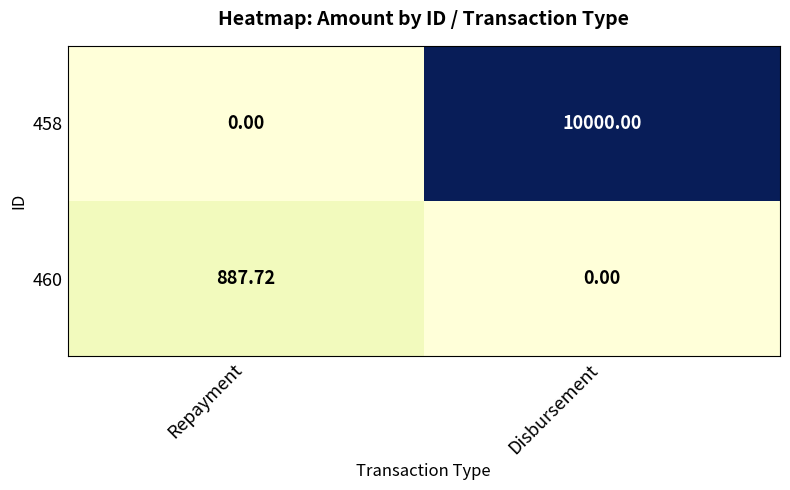

Which category has the highest value in the 458 series?

Disbursement